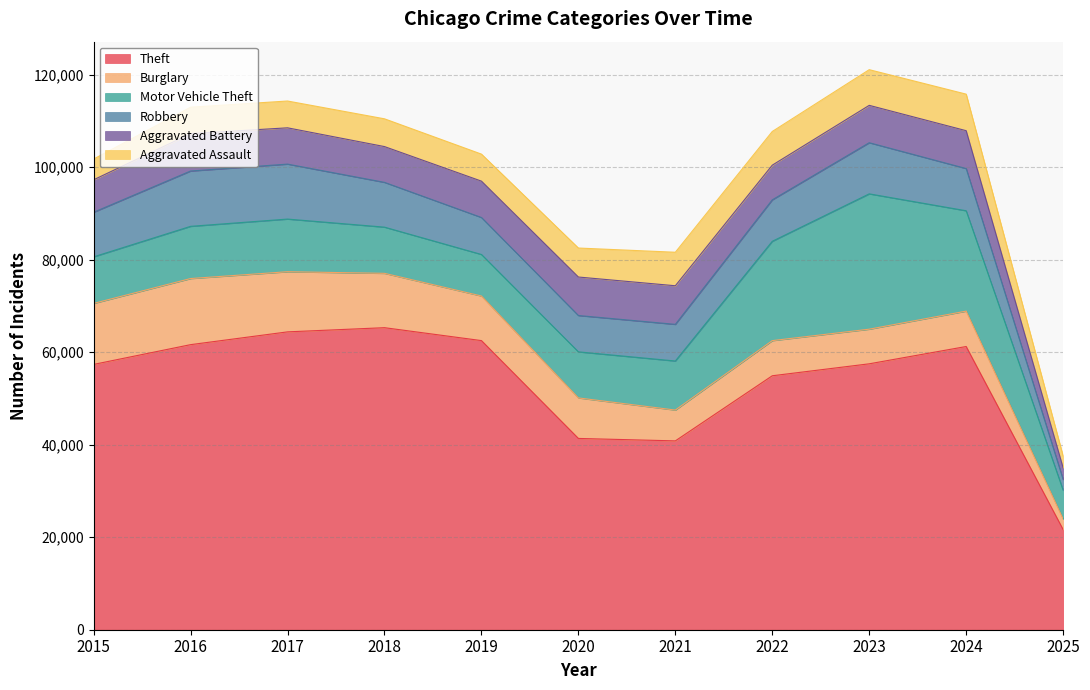

How many interior local valleys does the Aggravated Battery series have?

2